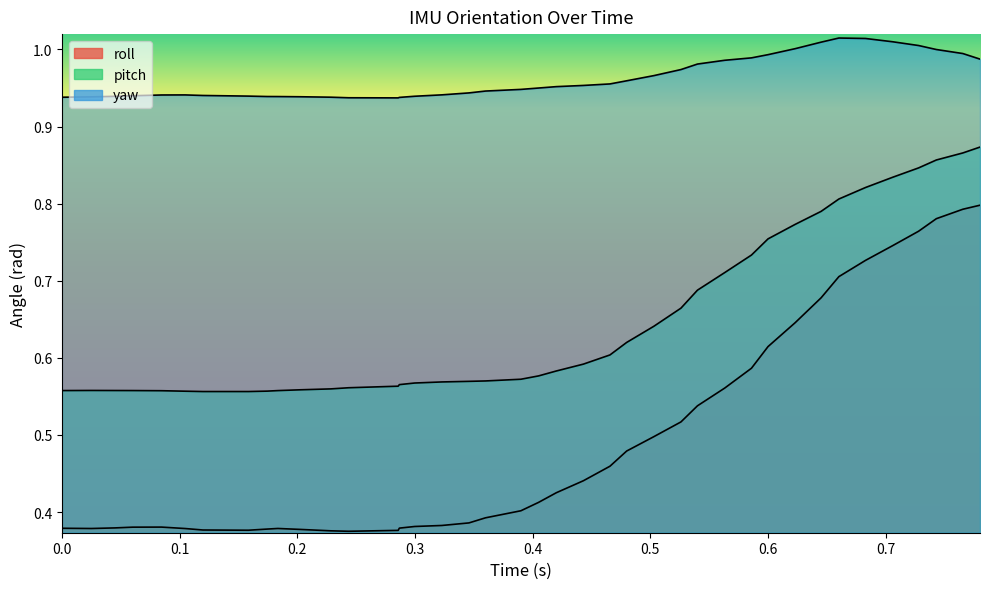

In yaw, how many points are higher than both neighbors (excluding endpoints)?

2